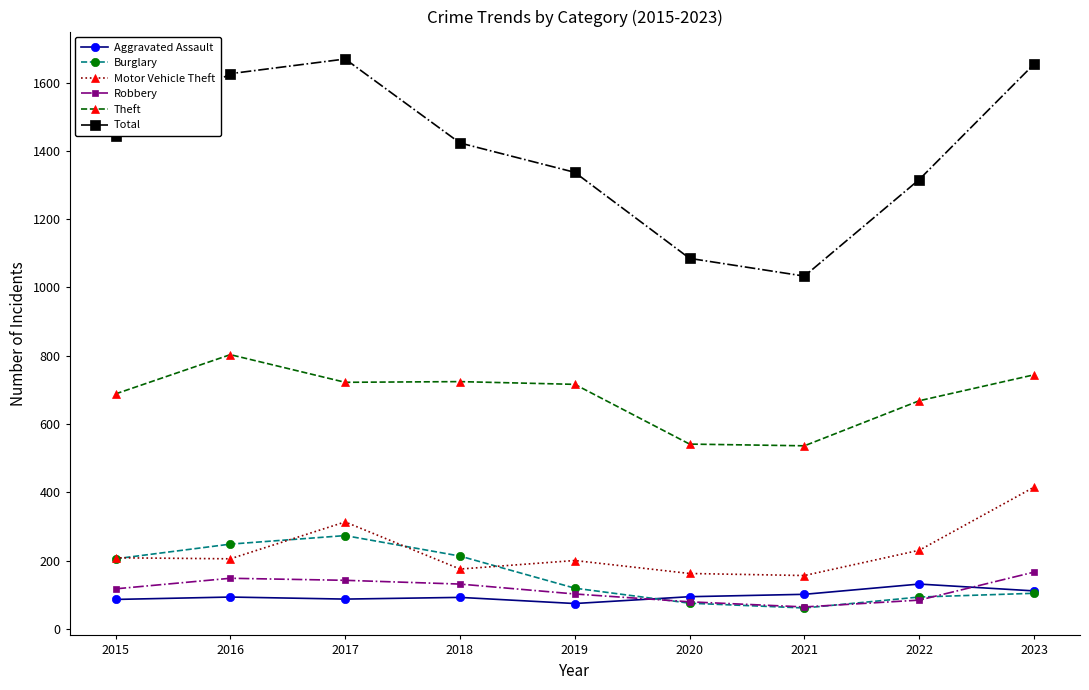

True or false: Theft and Motor Vehicle Theft intersect in this chart.

False